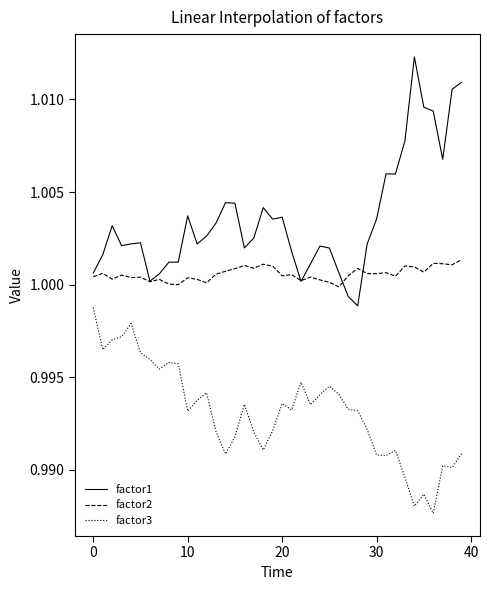

Rank the series by their average value, from highest to lowest.

factor1, factor2, factor3